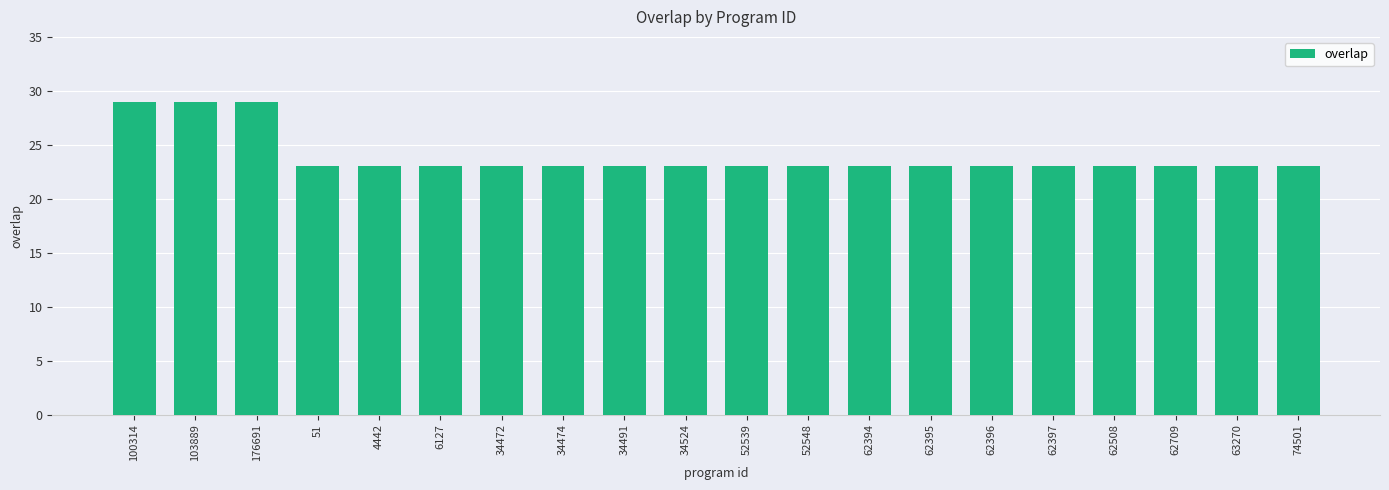

Reading right to left, what are all the values shown in this chart?

74501=23	63270=23	62709=23	62508=23	62397=23	62396=23	62395=23	62394=23	52548=23	52539=23	34524=23	34491=23	34474=23	34472=23	6127=23	4442=23	51=23	176691=29	103889=29	100314=29